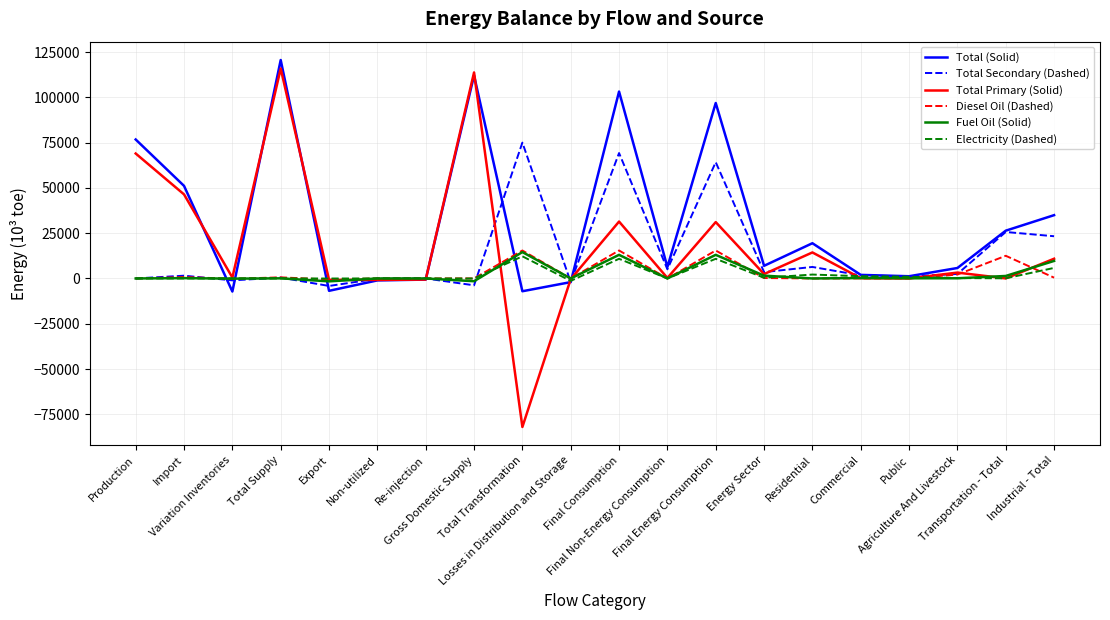

What value does the Diesel Oil (Dashed) series have at Public?

65.5